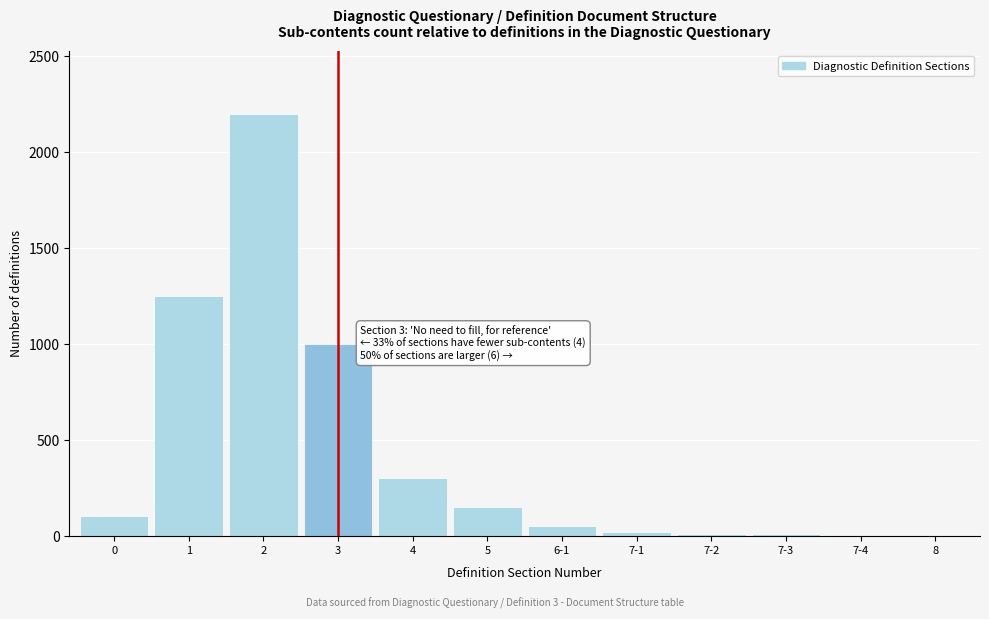

The value at 1 is 1250. True or false?

True